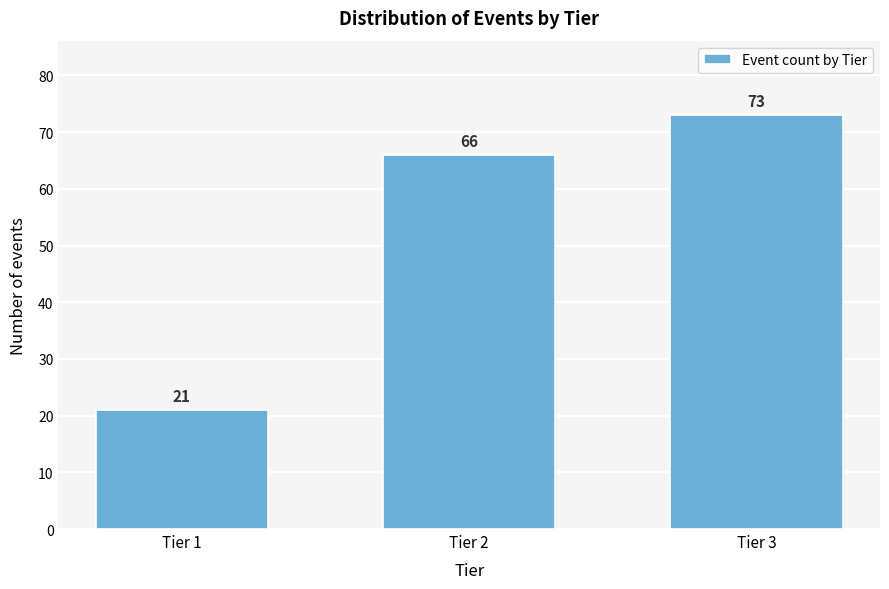

Reading left to right, list all the values displayed in this chart.

21	66	73